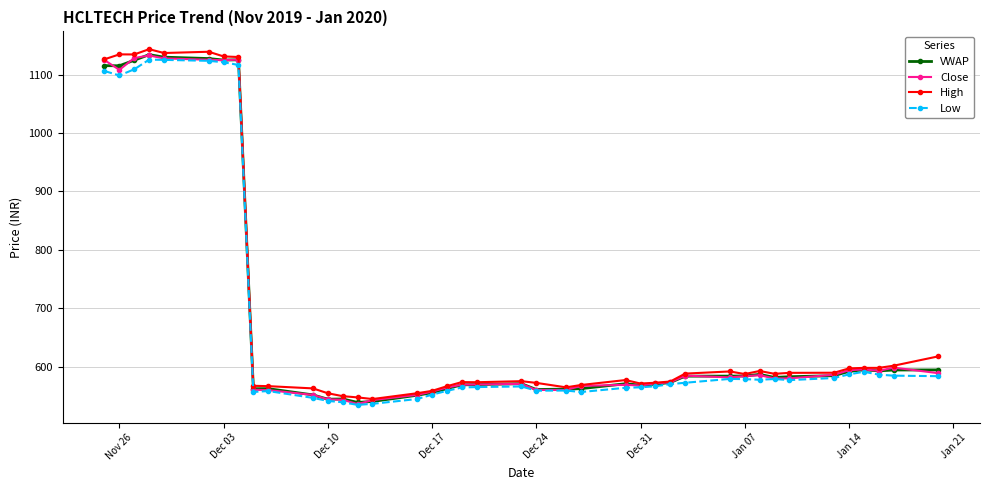

What are all the series names shown in the legend?

VWAP, Close, High, Low